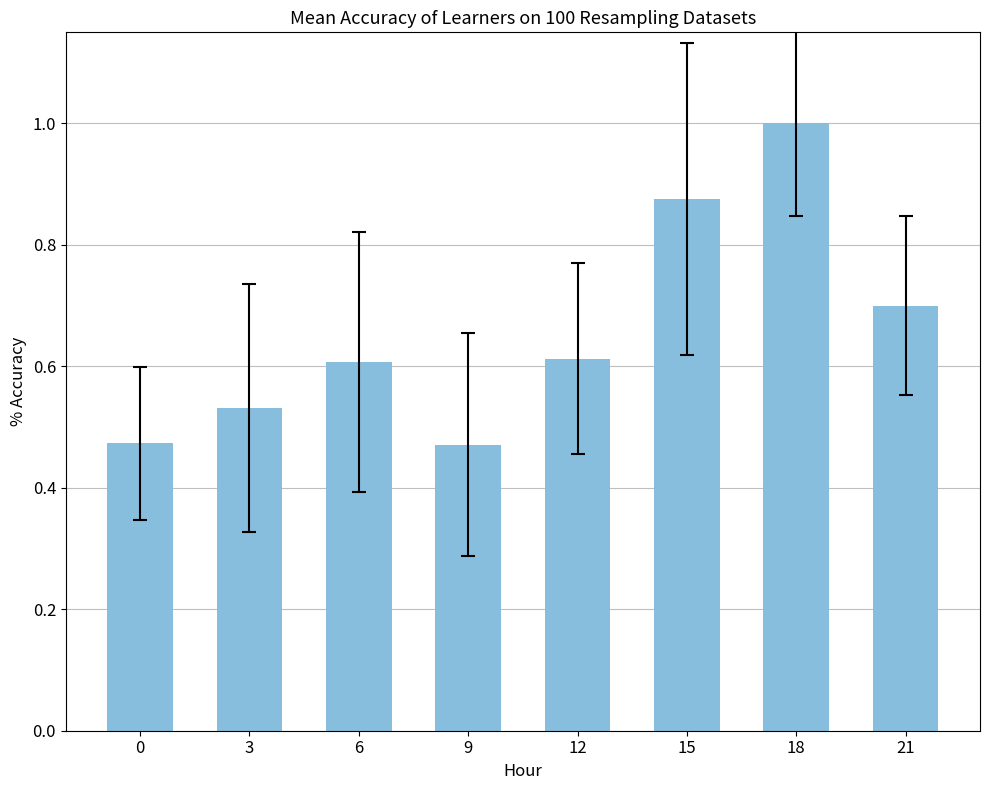

What is the sum of the values at 18 and 0?

1.5